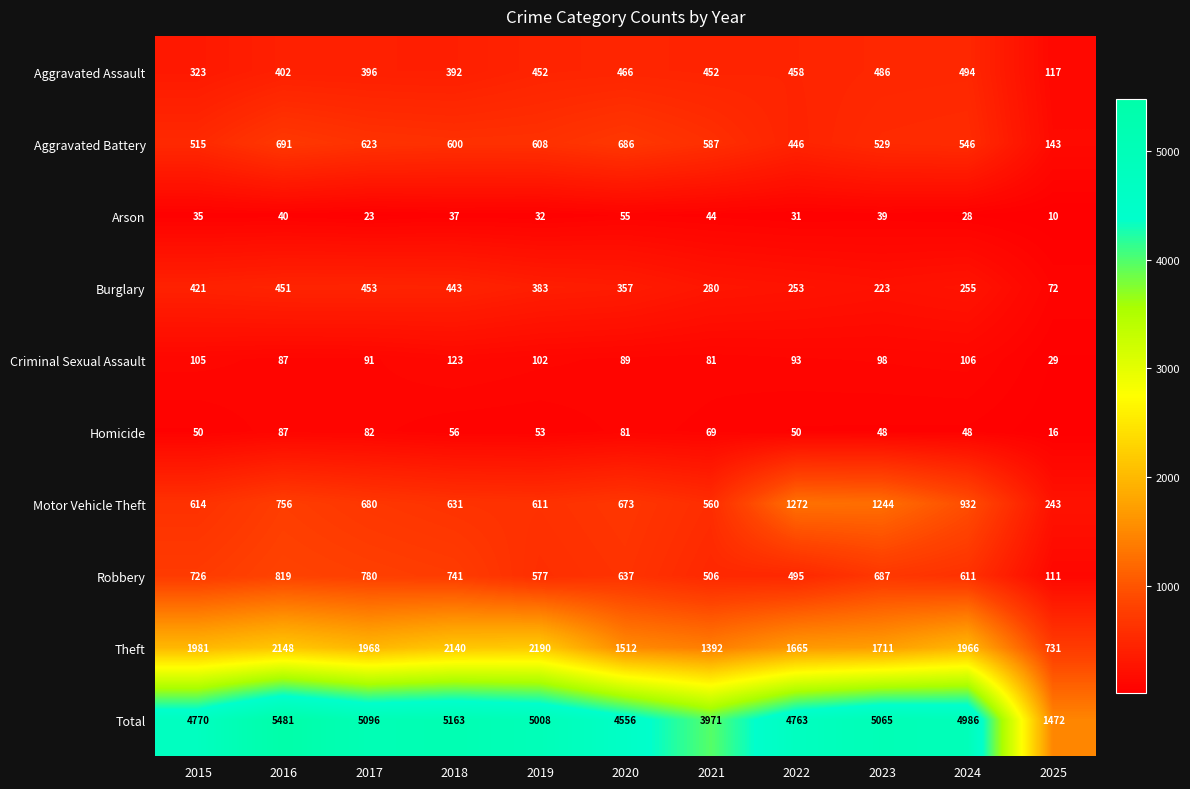

At how many categories does at least one series exceed 4061?

9